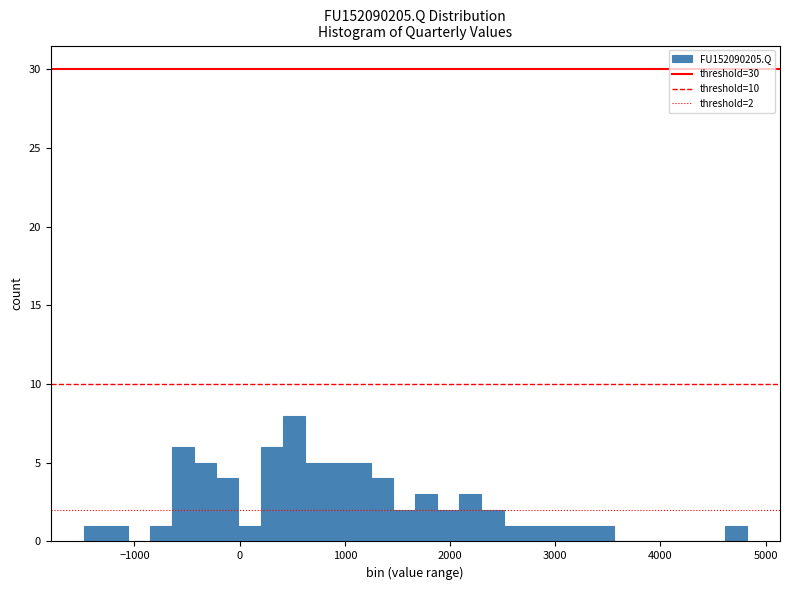

Around what value on the x-axis is the tallest bar? Give the approximate position of its centre, as read against the axis.

500